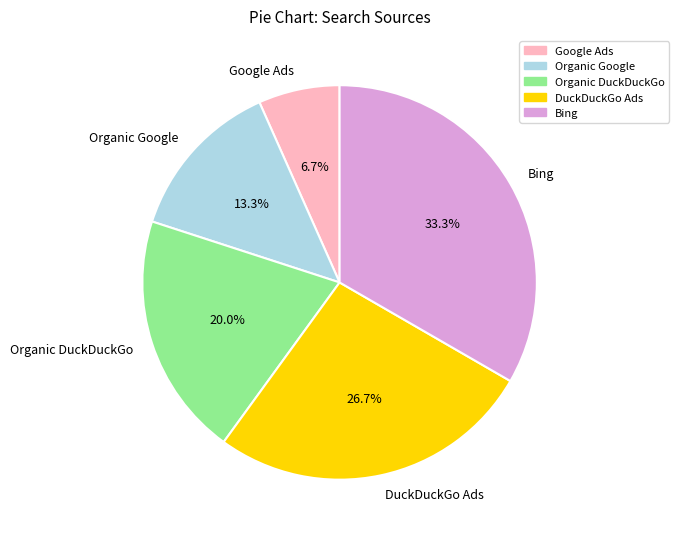

Is it true that DuckDuckGo Ads is 42% of the pie?

False